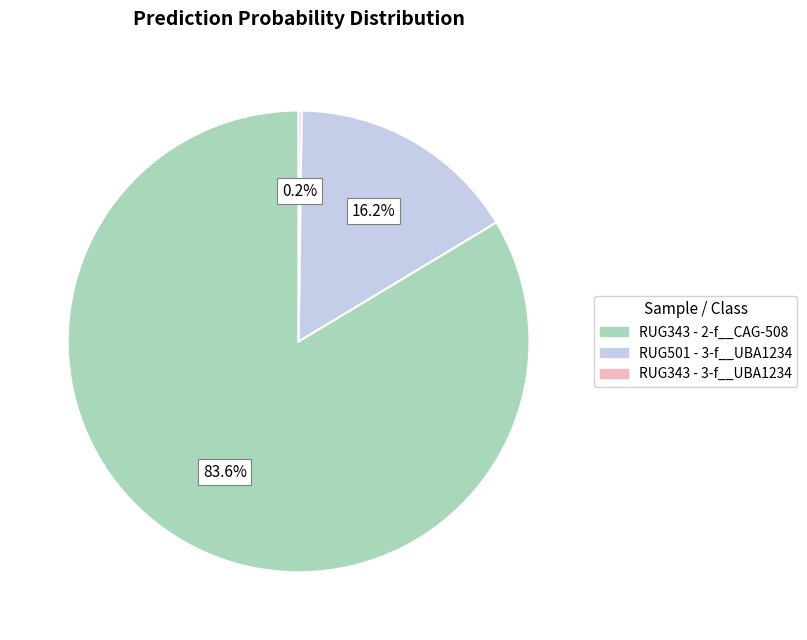

Is there any slice that represents more than half of the pie?

Yes